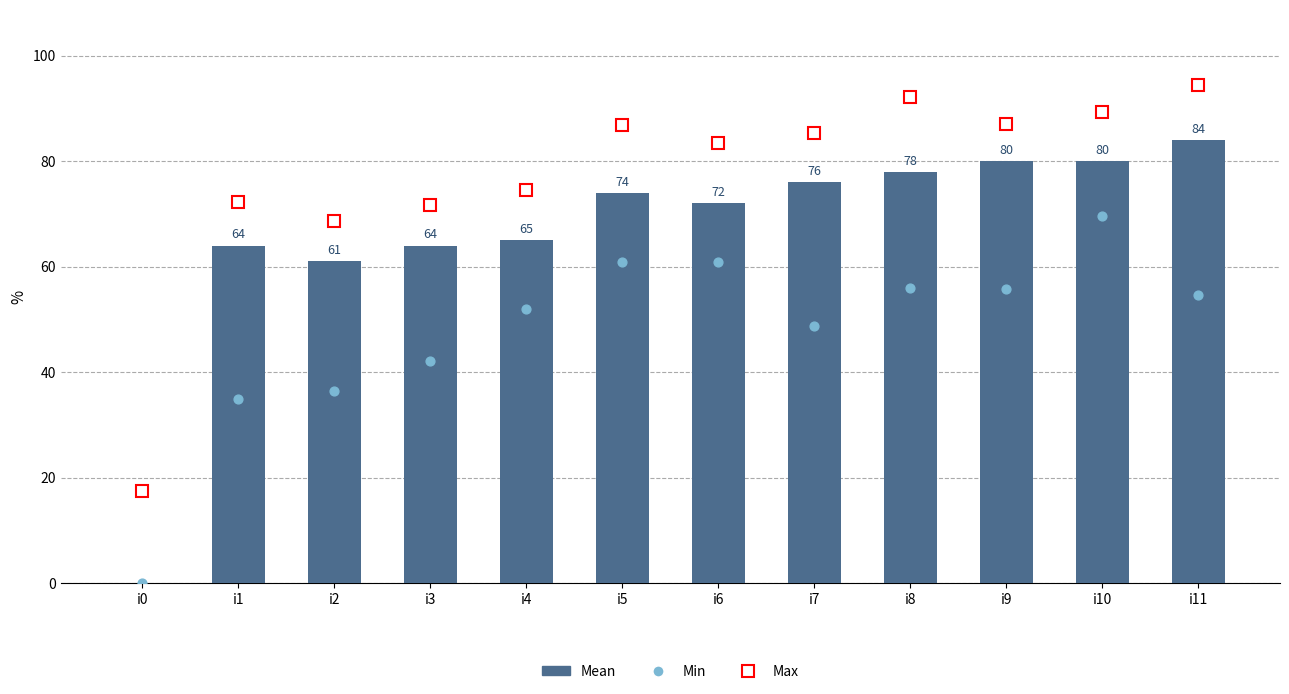

Which series contains the highest Y value?

Mean